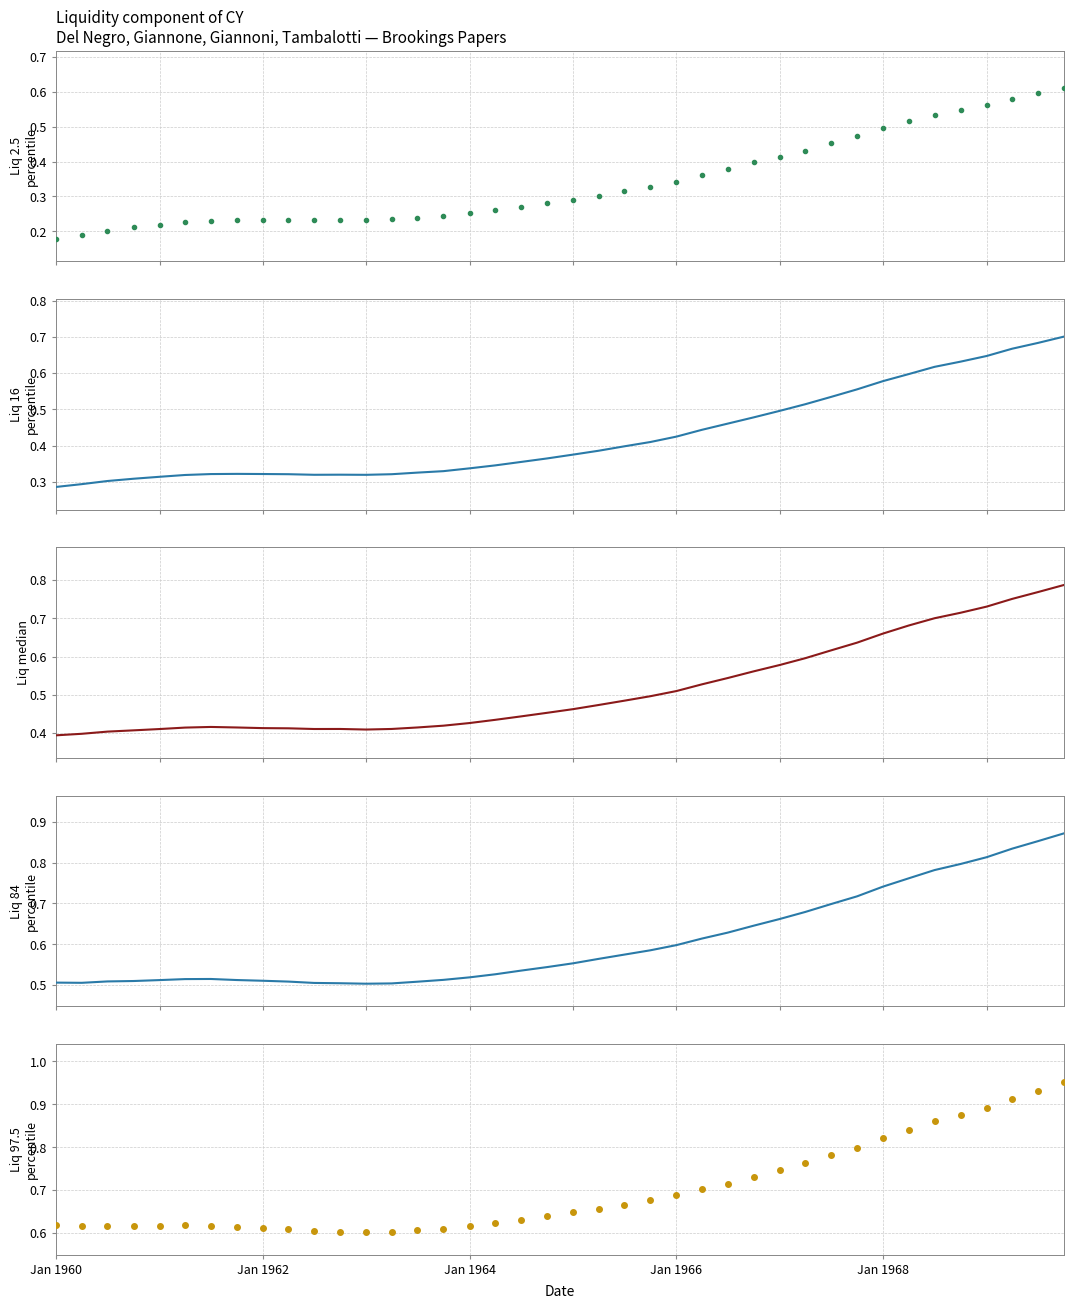

Is the value of Liq 97.5 percentile at Jan 1964 greater than the value of Liq median at 17?

Yes